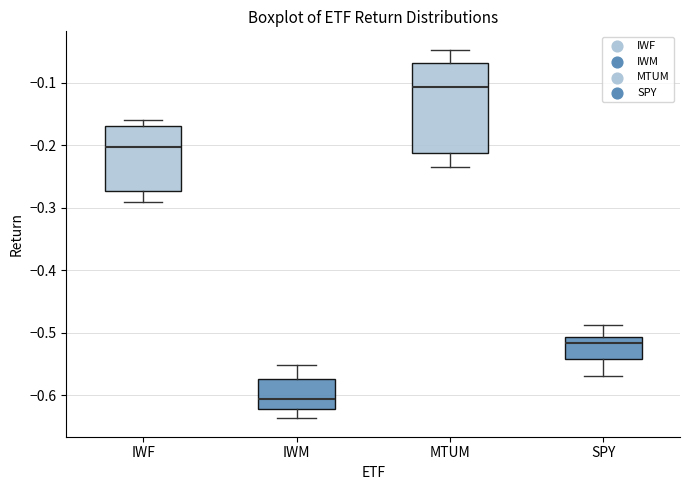

Which box has the highest median line?

MTUM